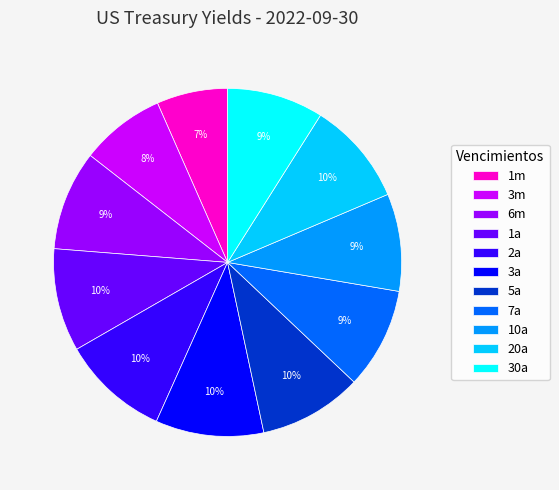

How many slices are in this pie chart?

11